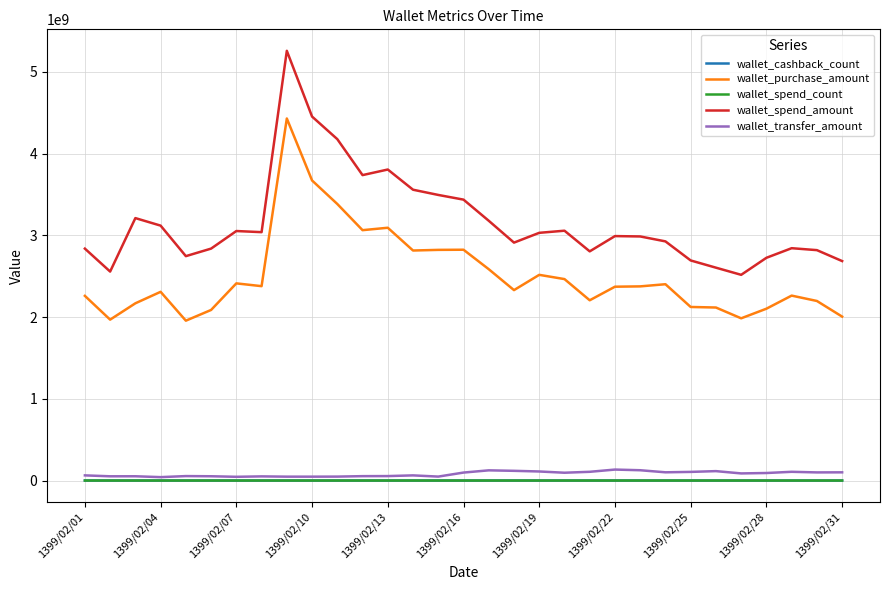

Which series has the largest range (max minus min)?

wallet_spend_amount